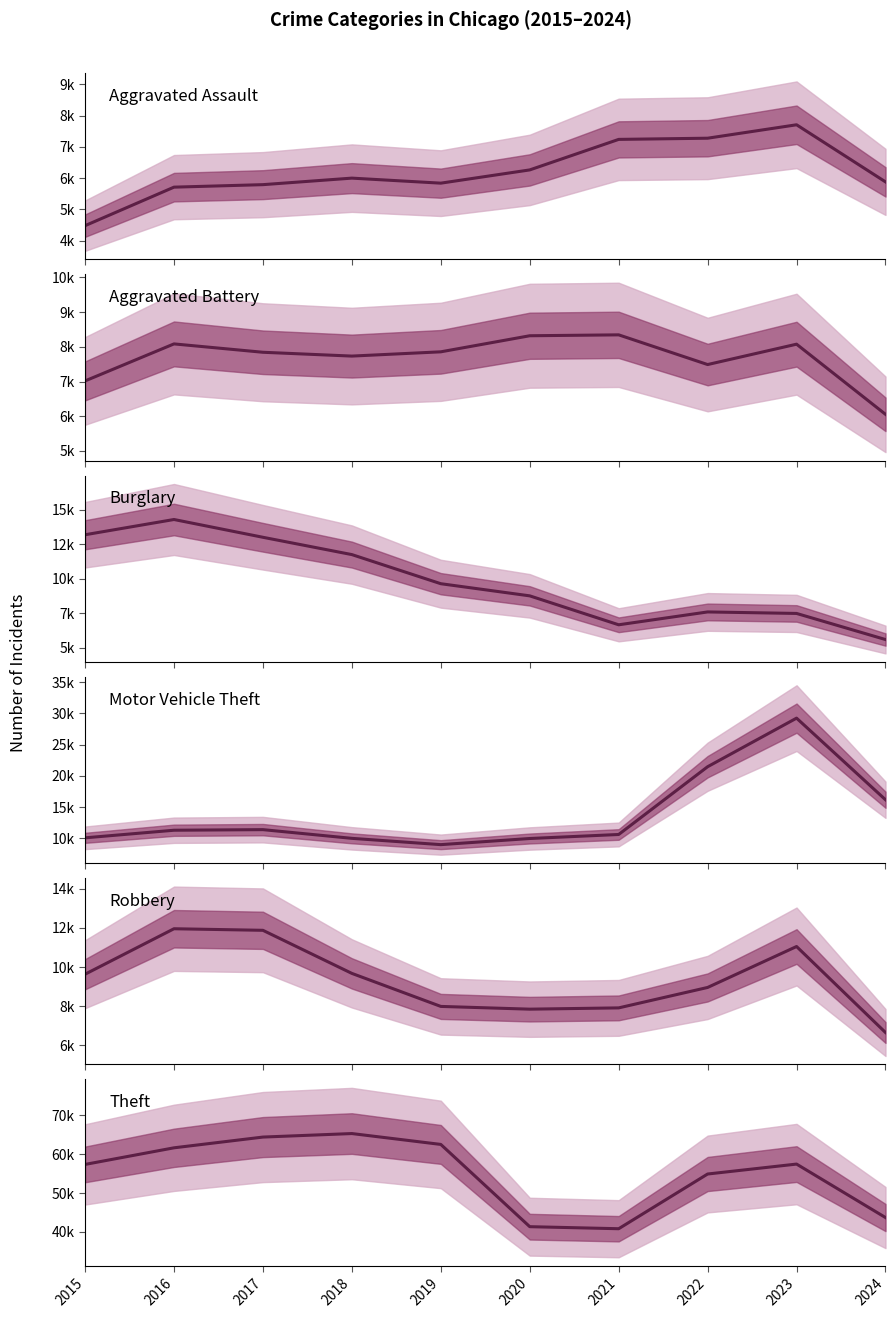

Is this an area chart (filled region under the line)?

No